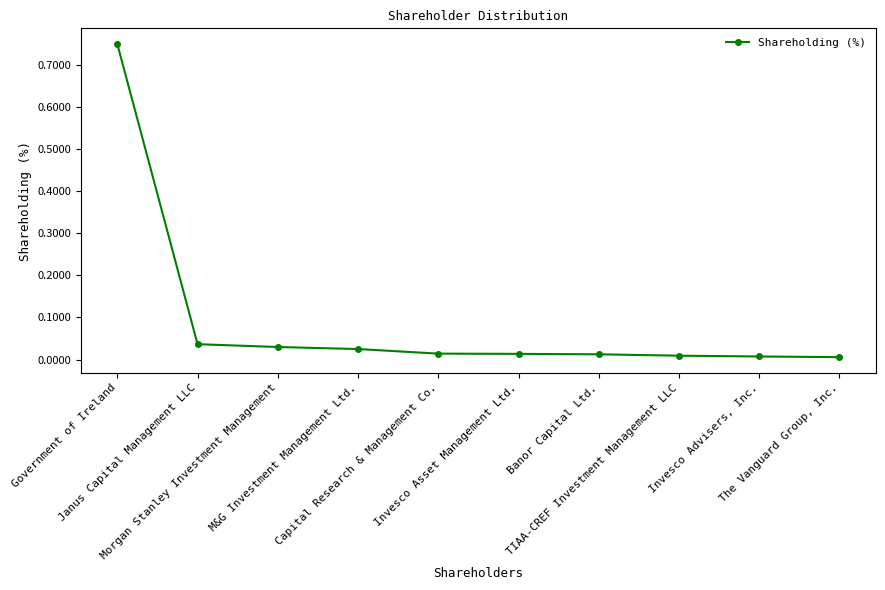

What is the sum of all values?

0.9